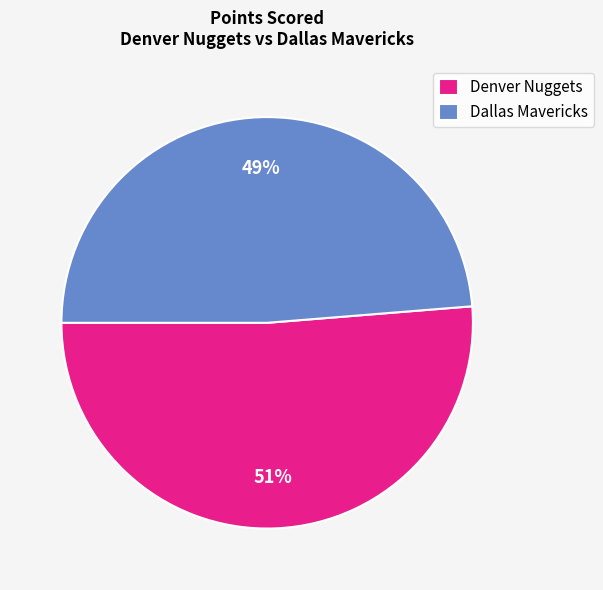

Which has a higher value, Dallas Mavericks or Denver Nuggets?

Denver Nuggets